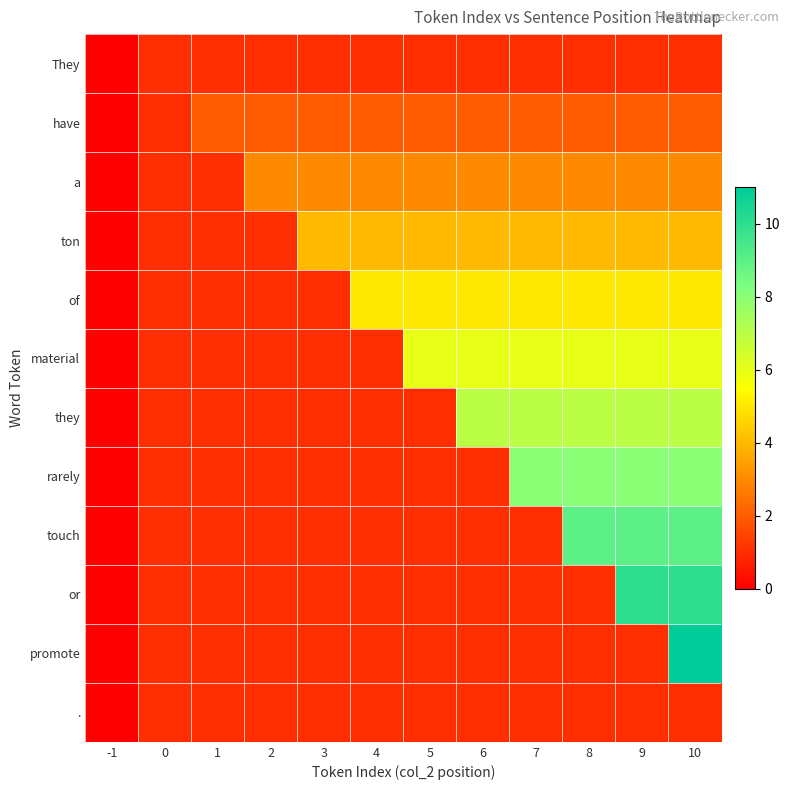

At which category is the sum across all series the highest?

10